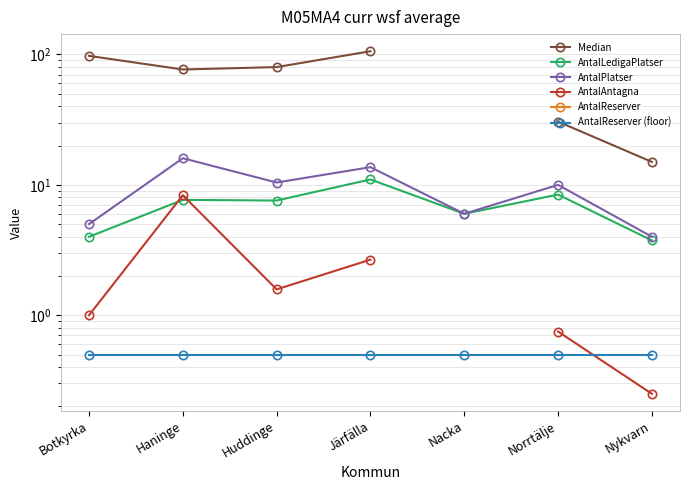

True or false: AntalReserver (floor) and Median cross at least once.

False